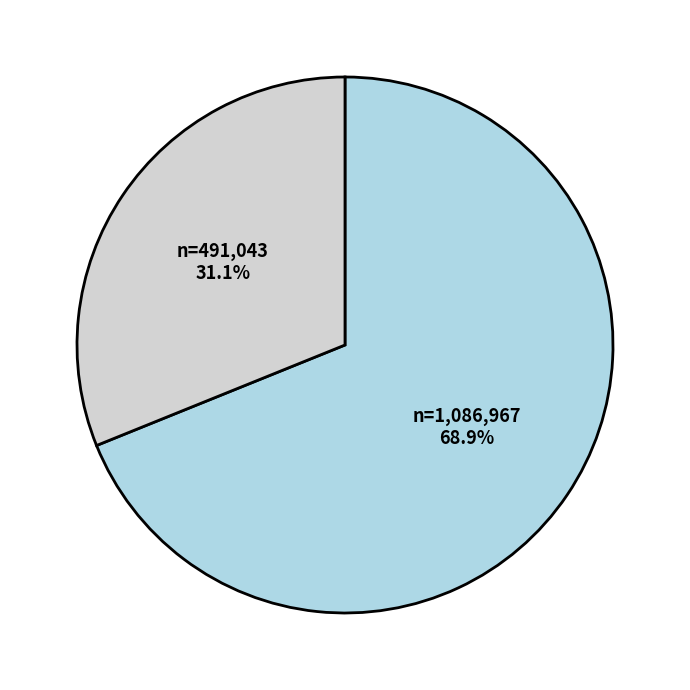

Count the number of slices in the pie.

2